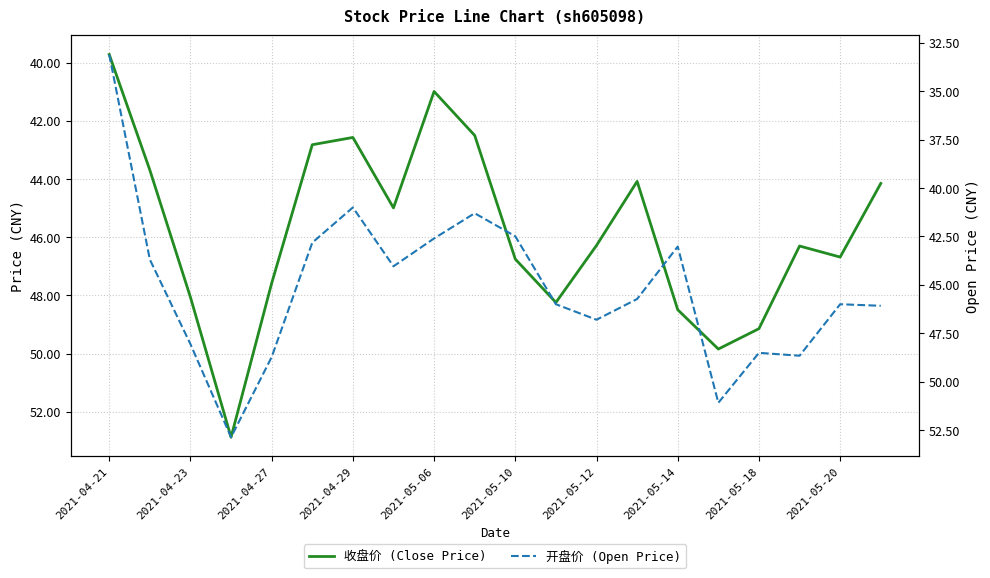

Count the number of data series in this chart.

2